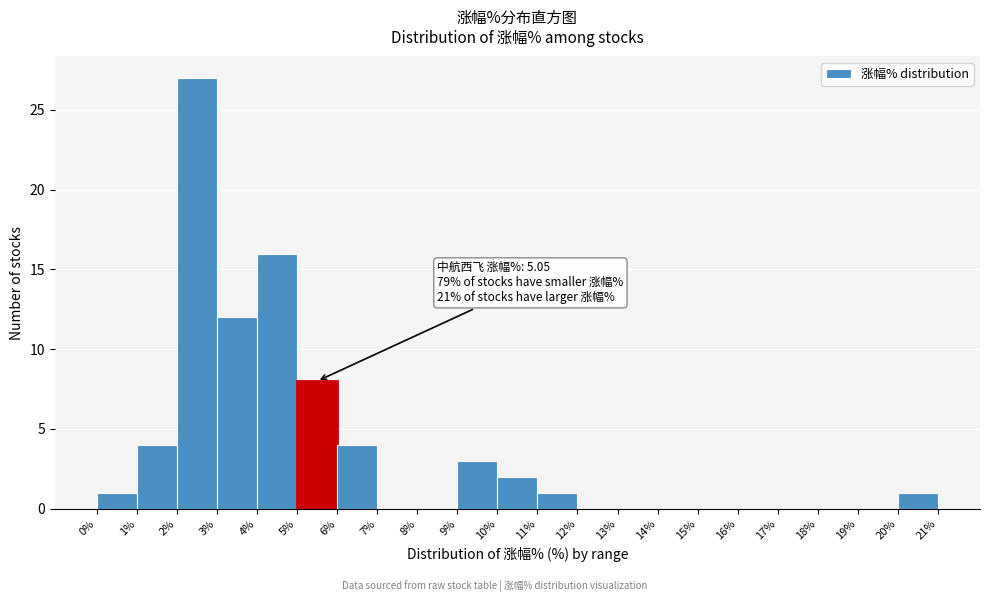

Over which range of the x-axis is the bar tallest?

2% to 3%